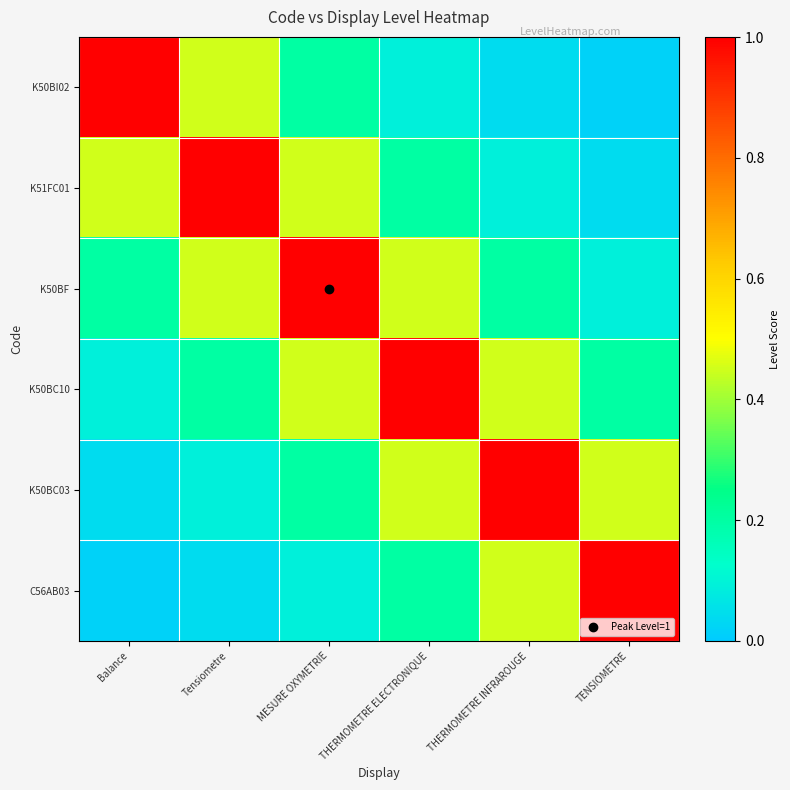

How many distinct data groups are displayed?

6